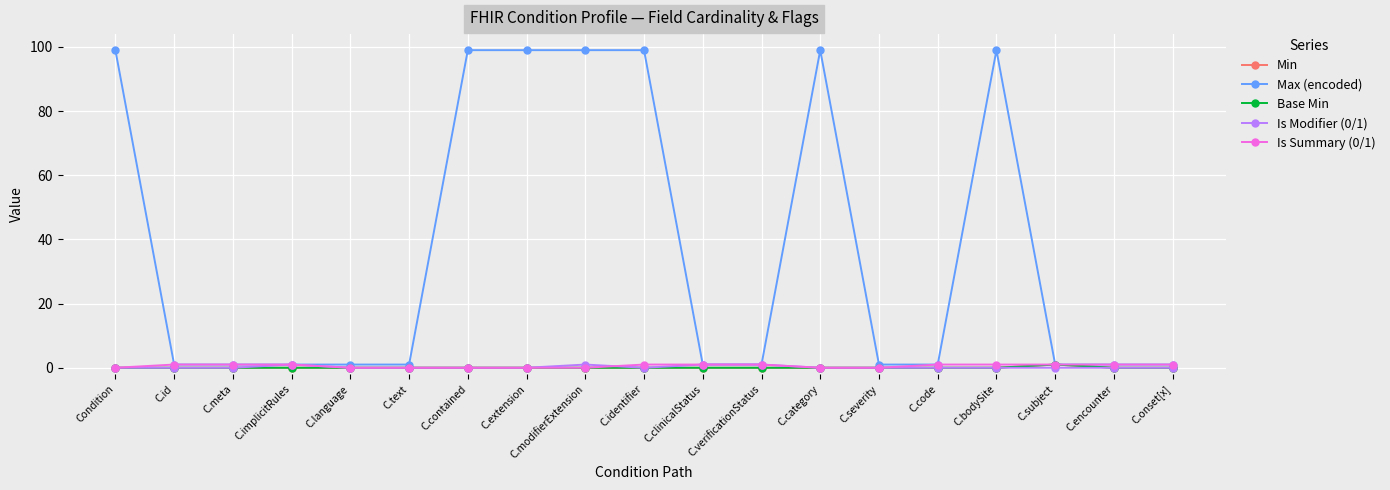

What is the value of the Is Summary (0/1) point at the 10th from the left?

1